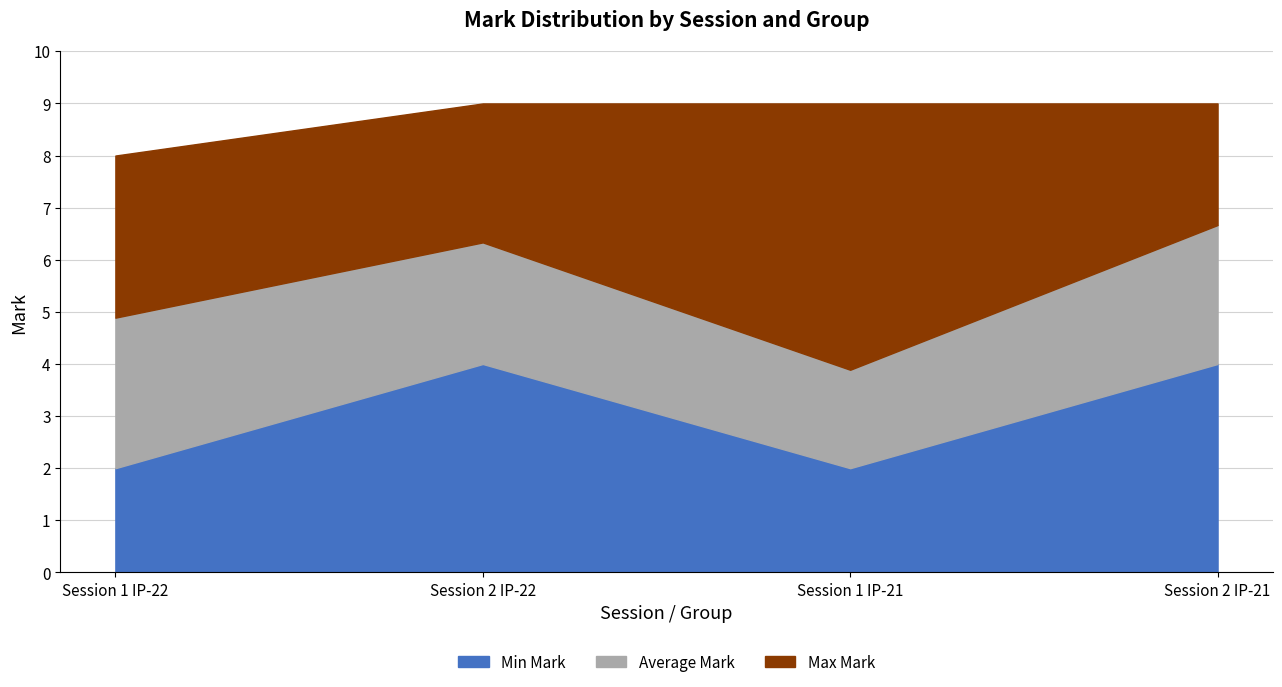

What is the minimum value for Min Mark?

2.0